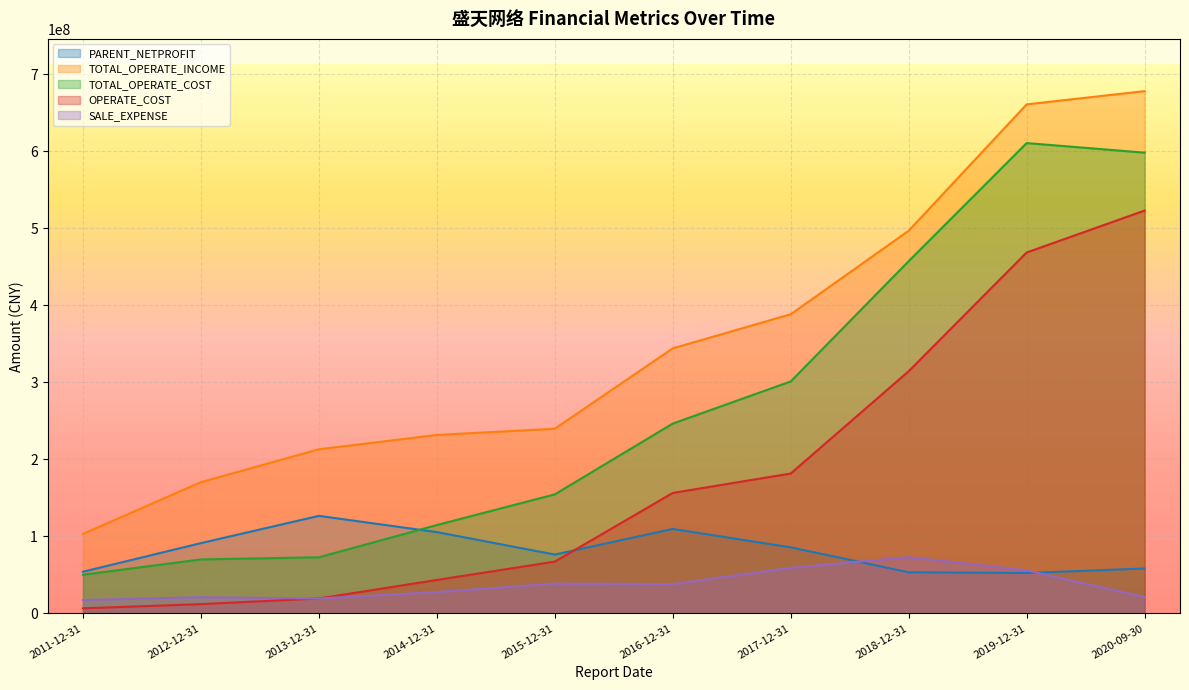

What is the lowest value of the TOTAL_OPERATE_INCOME series?

103312361.9